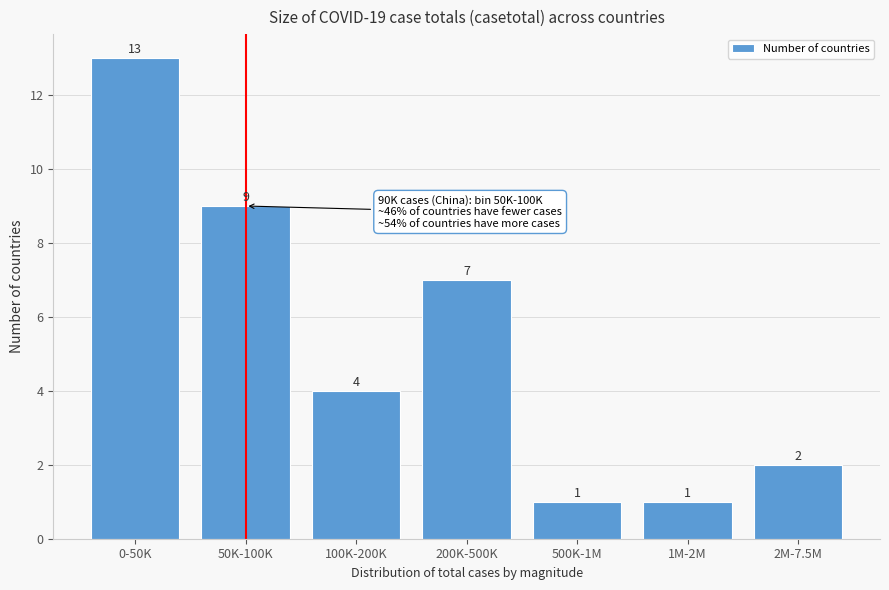

Reading left to right, extract all data points from this chart.

0-50K=13	50K-100K=9	100K-200K=4	200K-500K=7	500K-1M=1	1M-2M=1	2M-7.5M=2